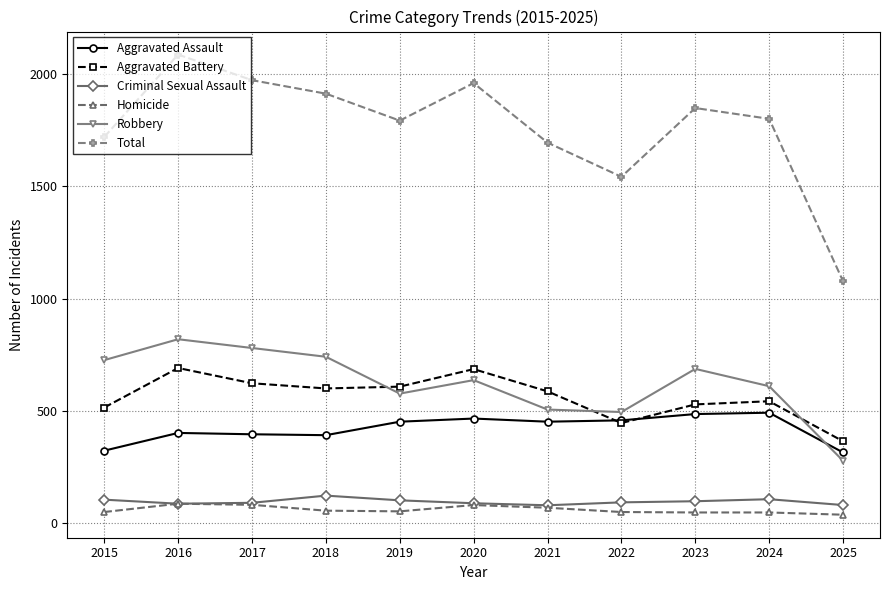

What is the smallest value displayed?

38